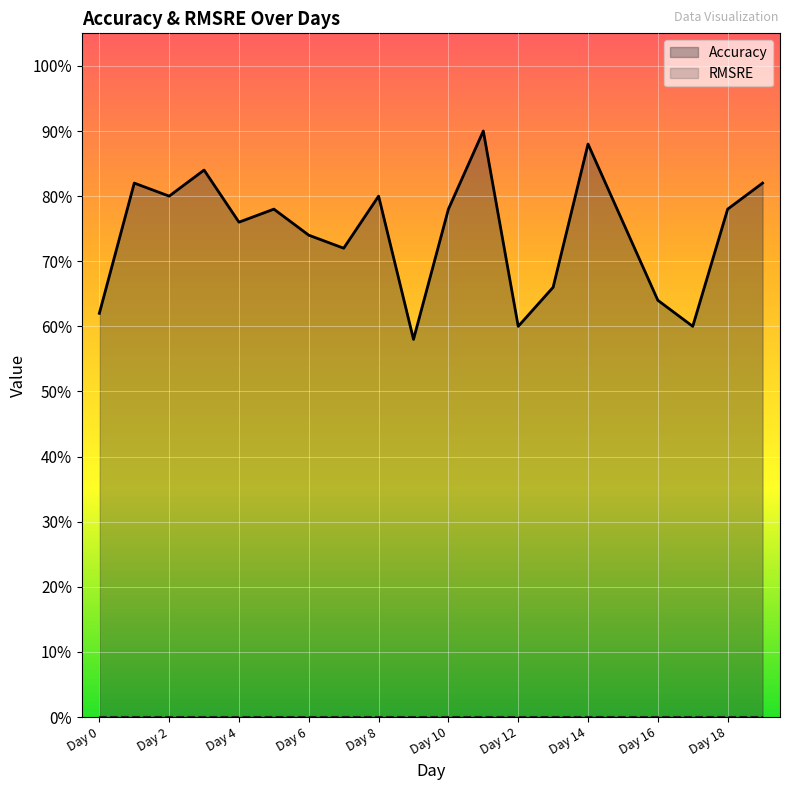

What is the maximum value shown in the chart?

0.9